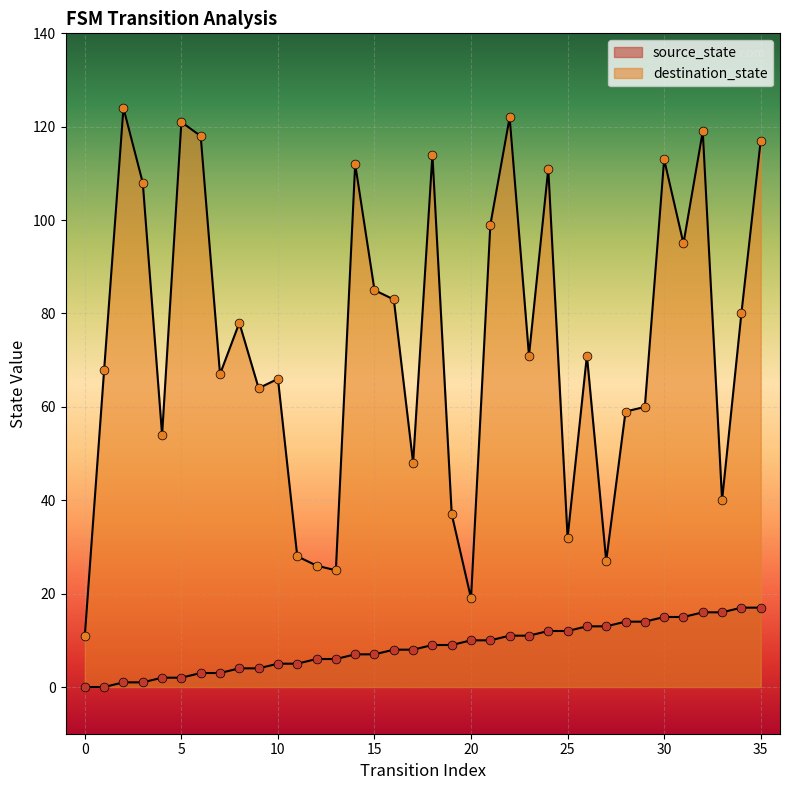

Which series contains the highest Y value?

destination_state